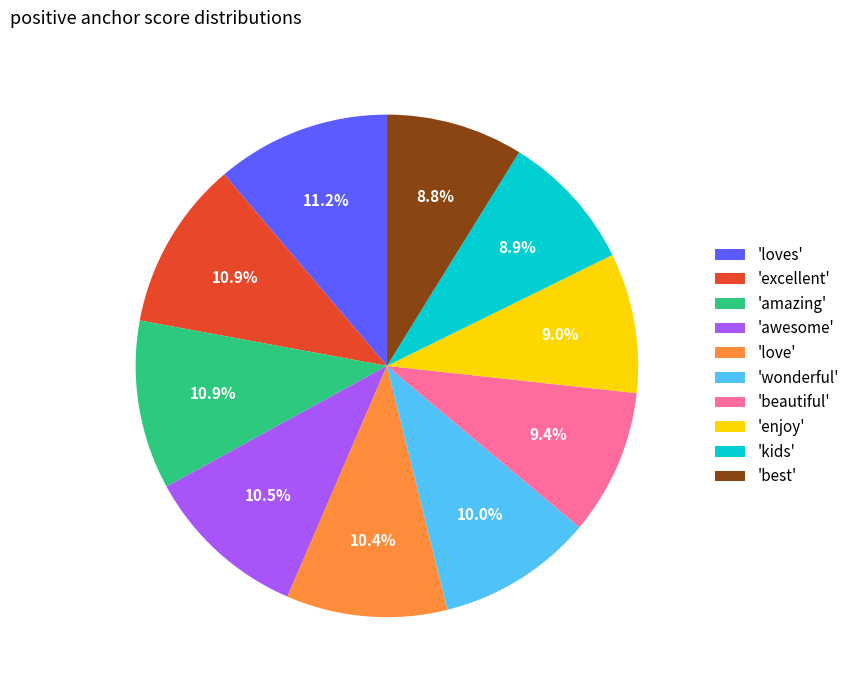

How many slices are in this pie chart?

10